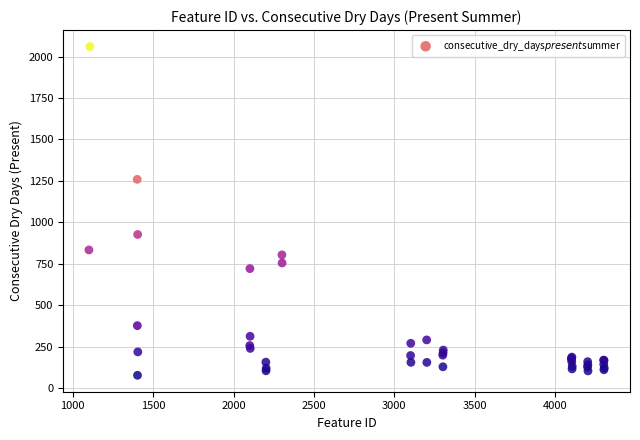

What Y value in the scatter plot is closest to 1069?

927.3